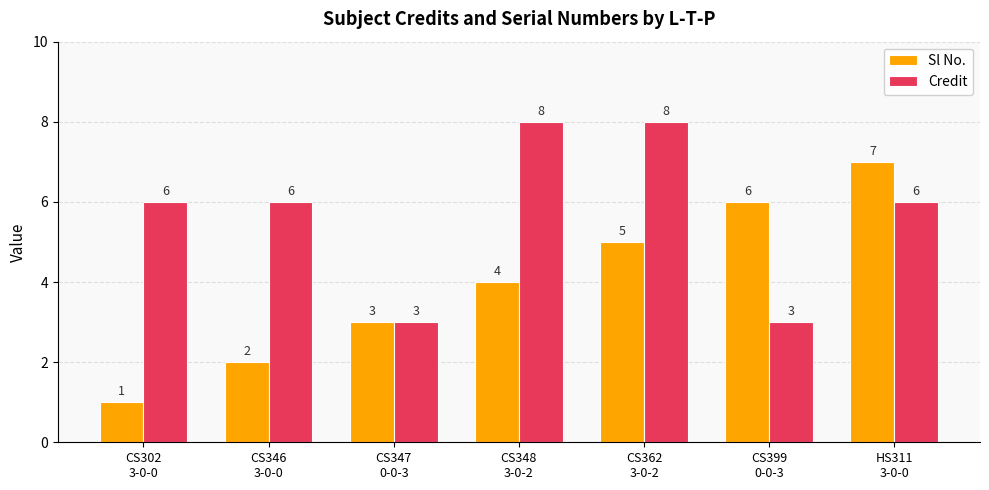

How many categories are shown in the chart?

7